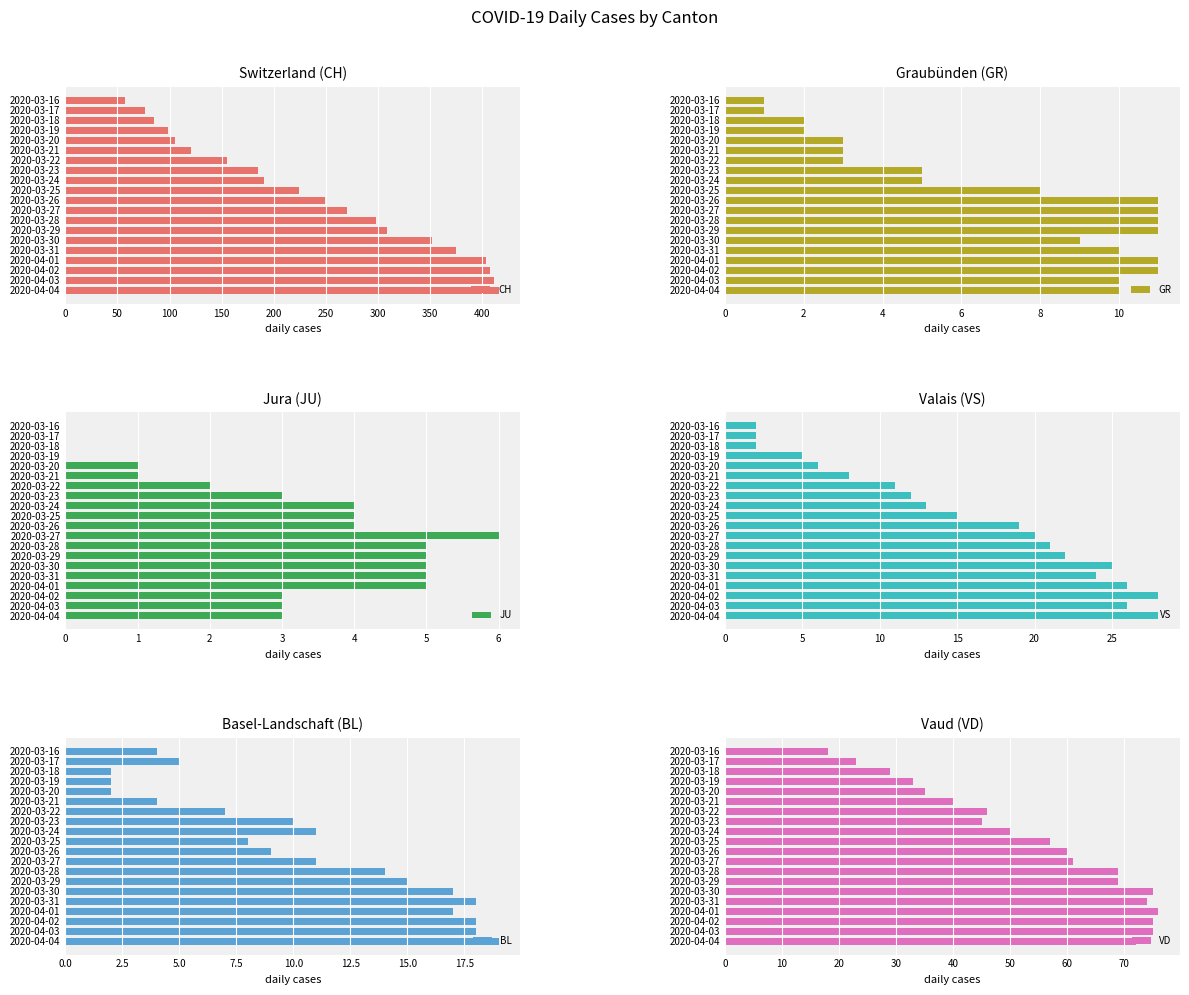

What is the lowest value of the CH series?

57